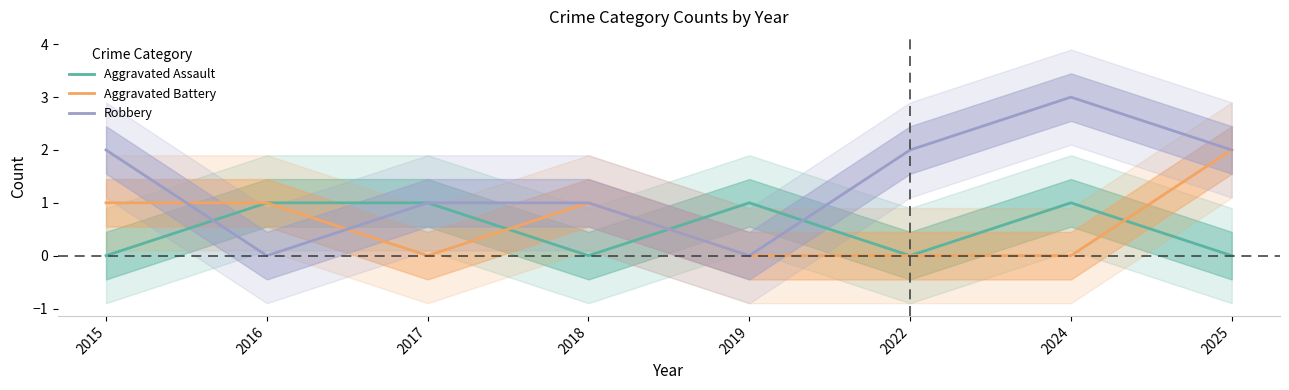

Is it true that Robbery equals -2 at 2019?

False